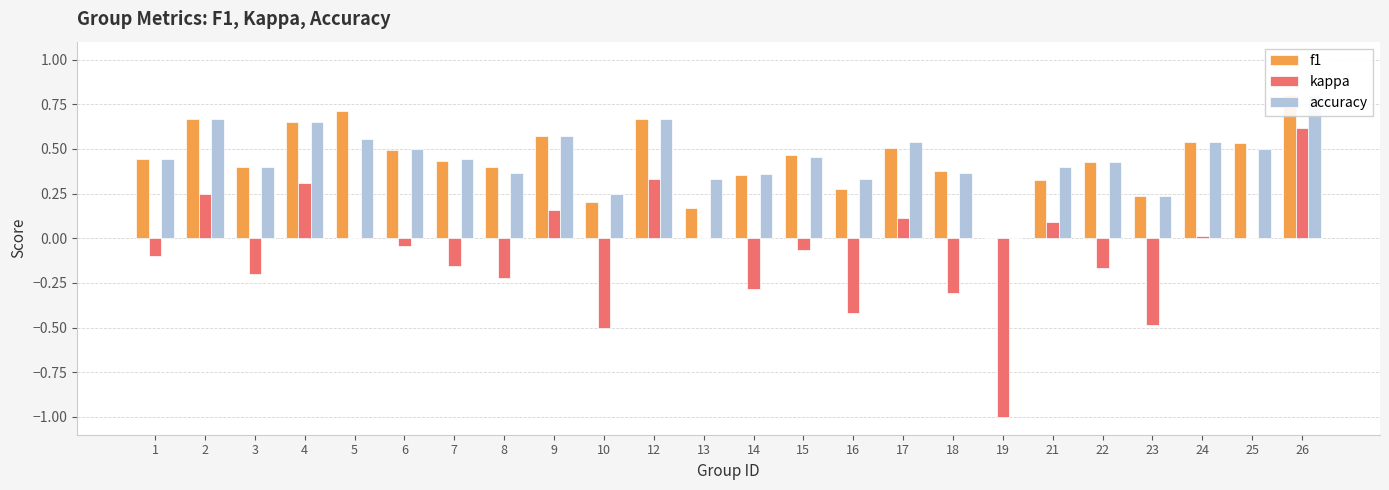

Reading left to right, list all the values displayed in this chart.

f1: 1=0.4	2=0.7	3=0.4	4=0.7	5=0.7	6=0.5	7=0.4	8=0.4	9=0.6	10=0.2	12=0.7	13=0.2	14=0.4	15=0.5	16=0.3	17=0.5	18=0.4	19=0.0	21=0.3	22=0.4	23=0.2	24=0.5	25=0.5	26=0.8
kappa: 1=-0.1	2=0.2	3=-0.2	4=0.3	5=0.0	6=-0.0	7=-0.2	8=-0.2	9=0.2	10=-0.5	12=0.3	13=0.0	14=-0.3	15=-0.1	16=-0.4	17=0.1	18=-0.3	19=-1.0	21=0.1	22=-0.2	23=-0.5	24=0.0	25=0.0	26=0.6
accuracy: 1=0.4	2=0.7	3=0.4	4=0.7	5=0.6	6=0.5	7=0.4	8=0.4	9=0.6	10=0.2	12=0.7	13=0.3	14=0.4	15=0.5	16=0.3	17=0.5	18=0.4	19=0.0	21=0.4	22=0.4	23=0.2	24=0.5	25=0.5	26=0.8